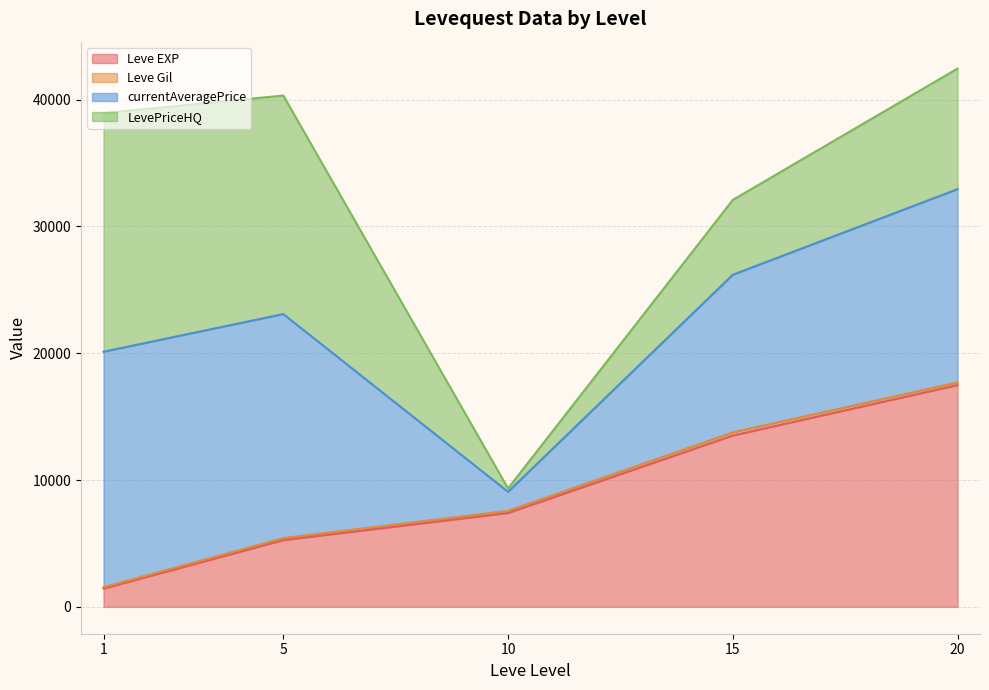

What is the lowest value of the Leve Gil series?

107